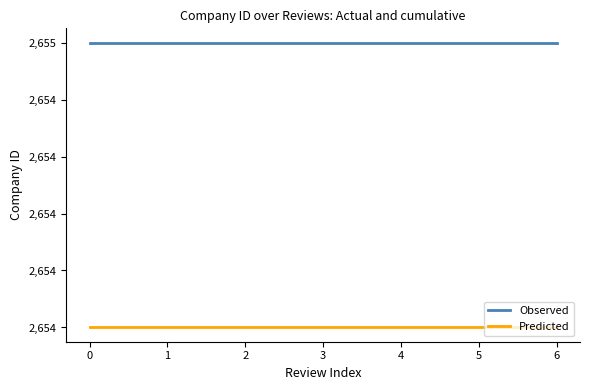

Is this an area chart (filled region under the line)?

No